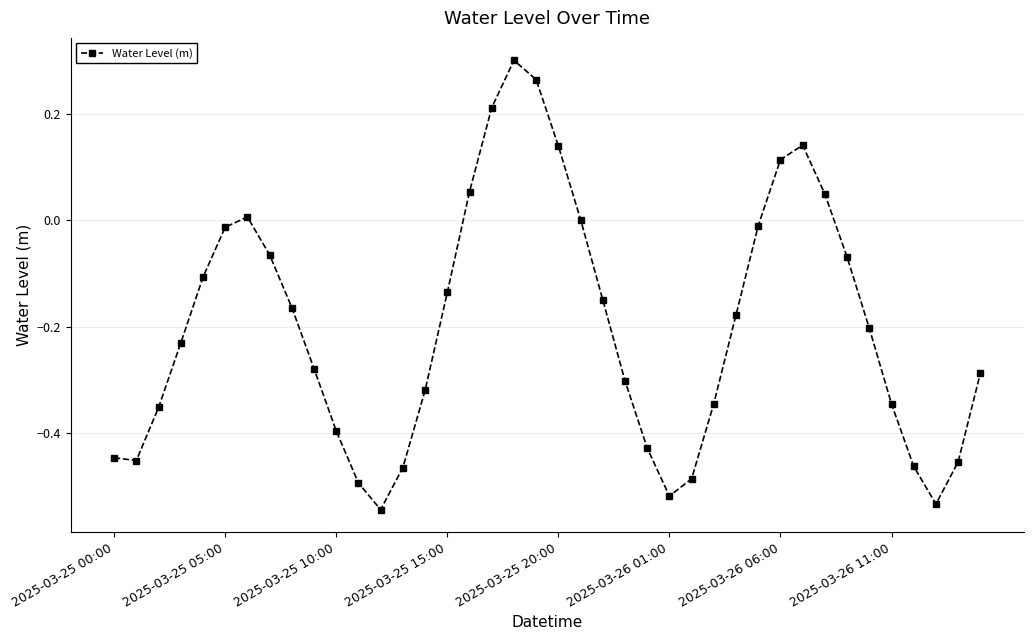

True or false: the data has more than 2 interior local peaks.

True